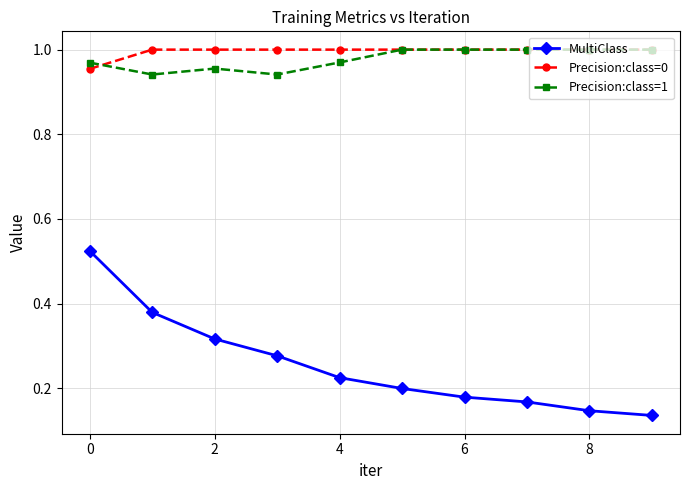

At how many categories does at least one series exceed 0?

10